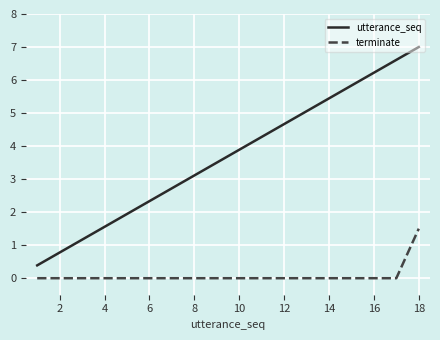

True or false: utterance_seq has more than 1 points higher than both neighbors.

False